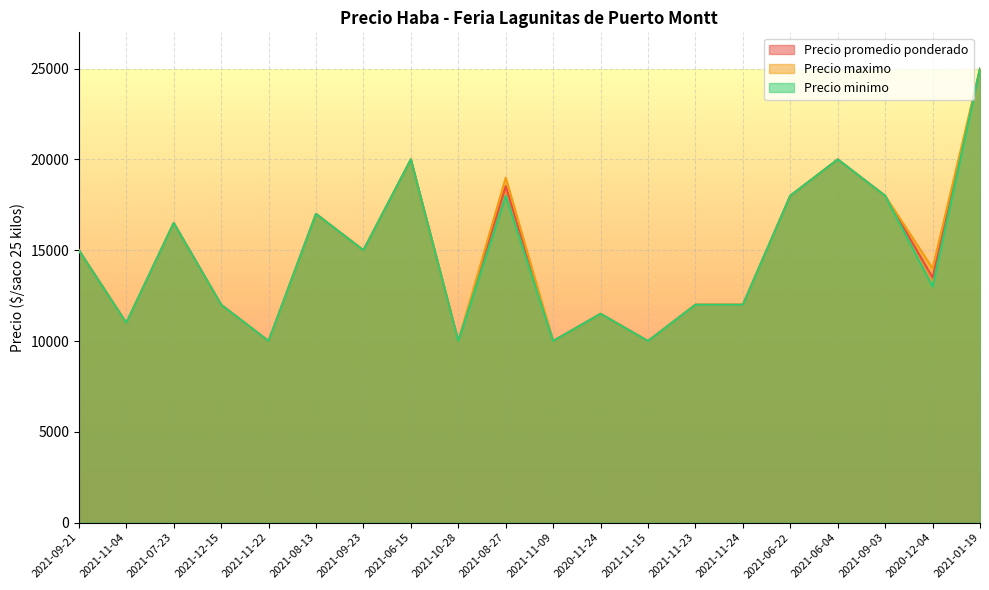

True or false: Precio maximo and Precio promedio ponderado intersect in this chart.

False